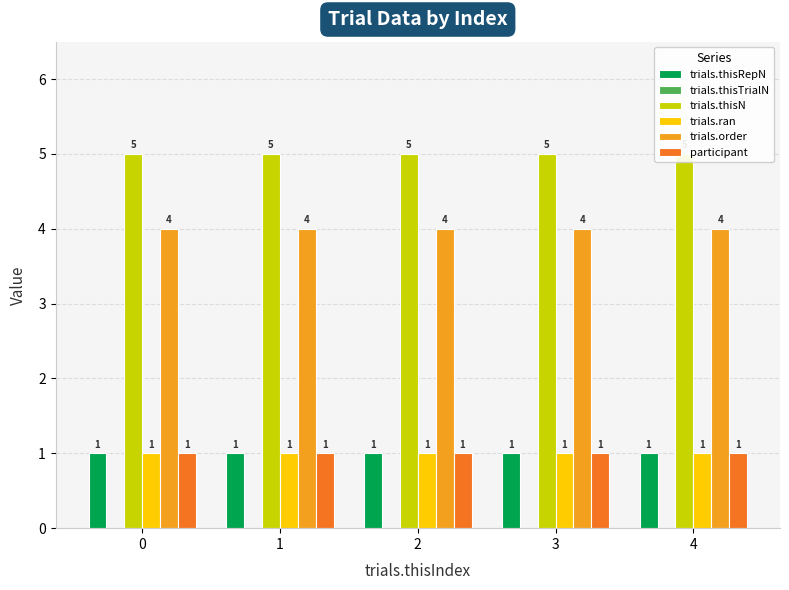

Which series has the widest spread of values?

trials.thisRepN